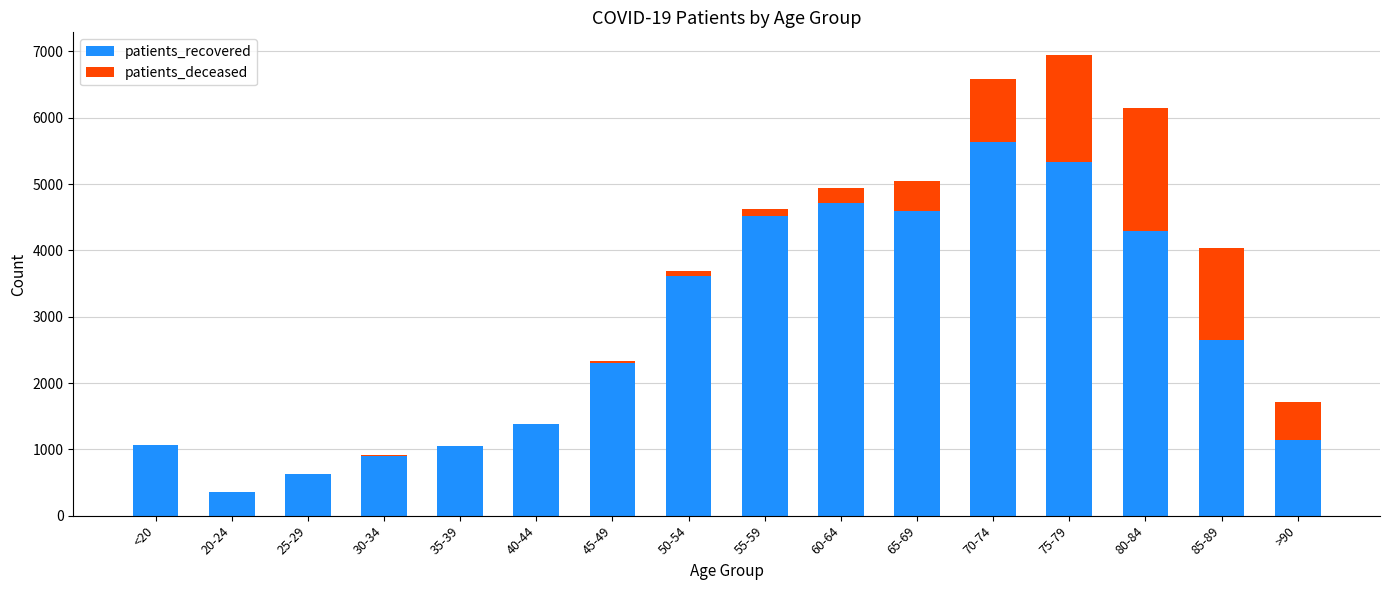

What is the sum of all patients_recovered values?

44154